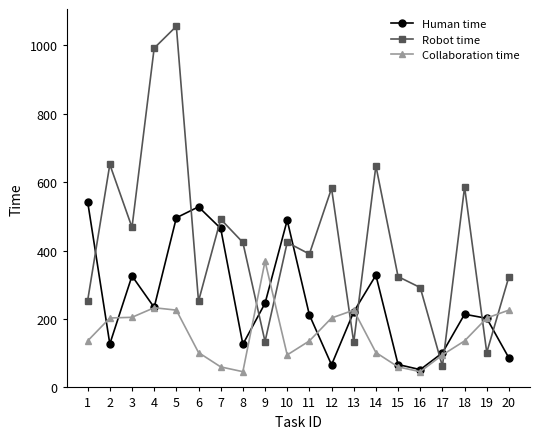

The Human time series shows 156 at 3. True or false?

False